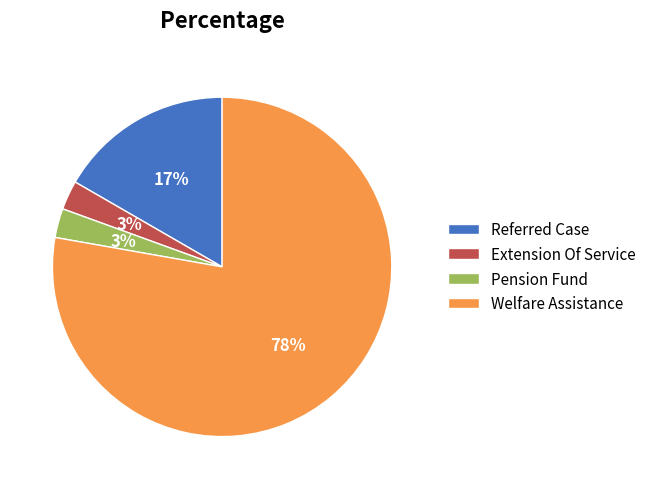

Which slice is the largest?

Welfare Assistance